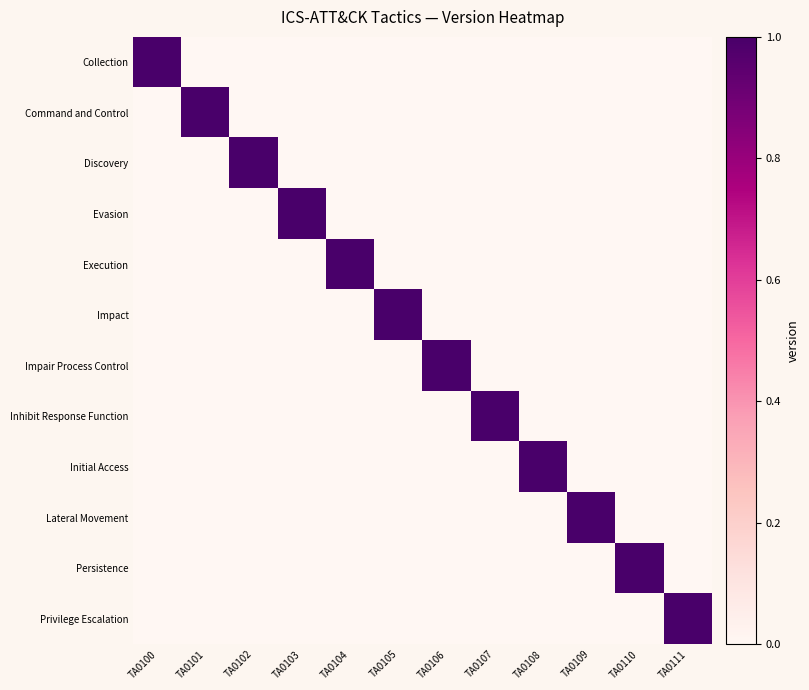

What is the total value across all series at TA0105?

1